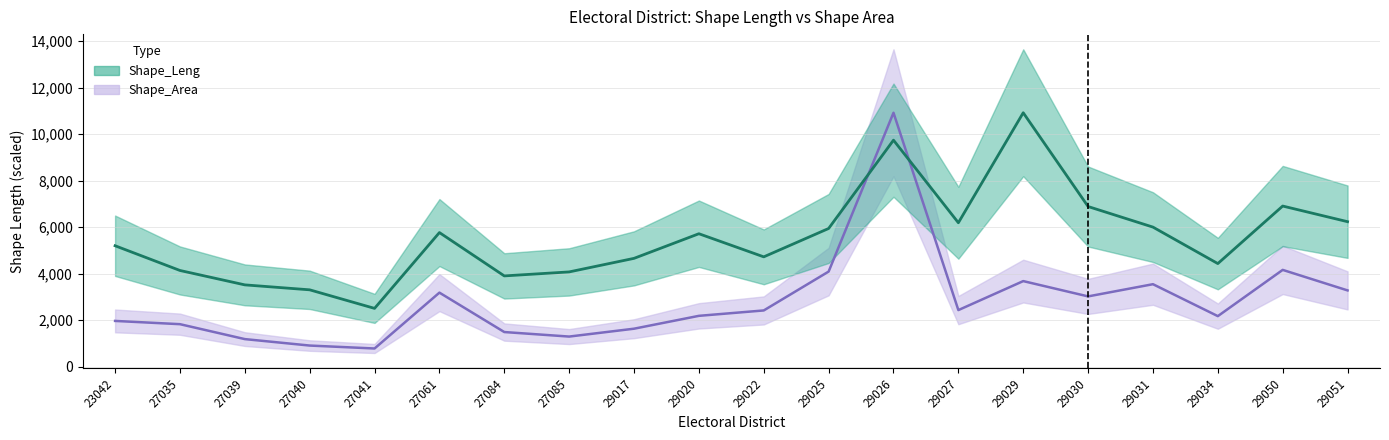

At which label does Shape_Area first exceed 2414?

27061